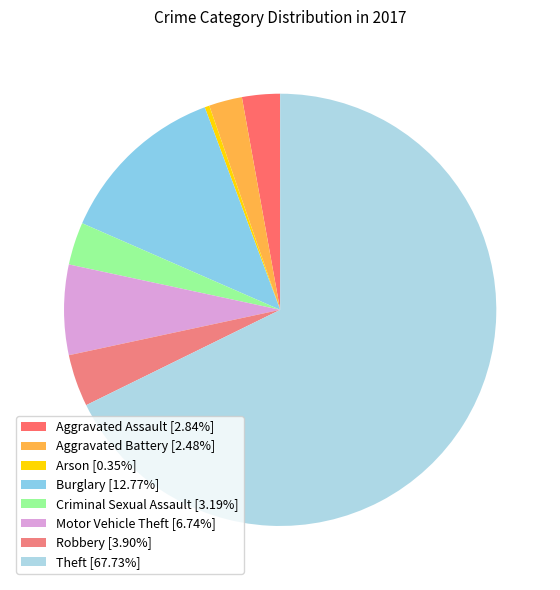

To the nearest percent, what is the difference between the Aggravated Assault and Motor Vehicle Theft slice percentages?

4%